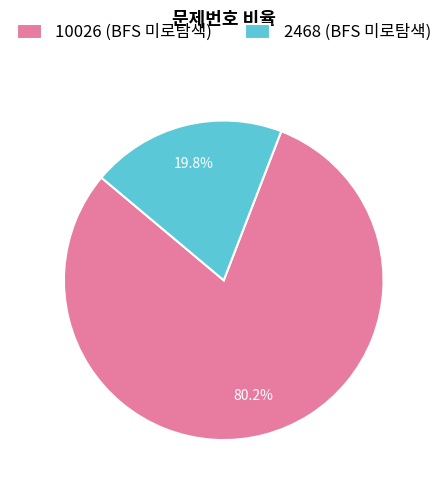

Which slice is the largest?

10026 (BFS 미로탐색)